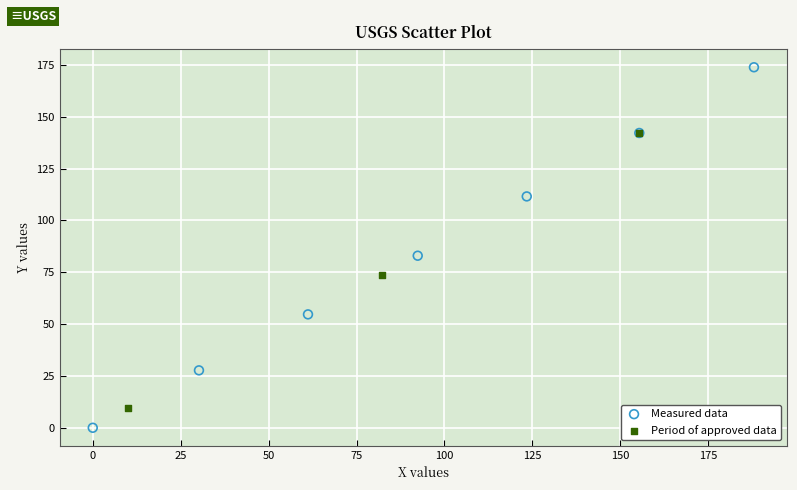

Which series has the largest Y range (max minus min)?

Measured data